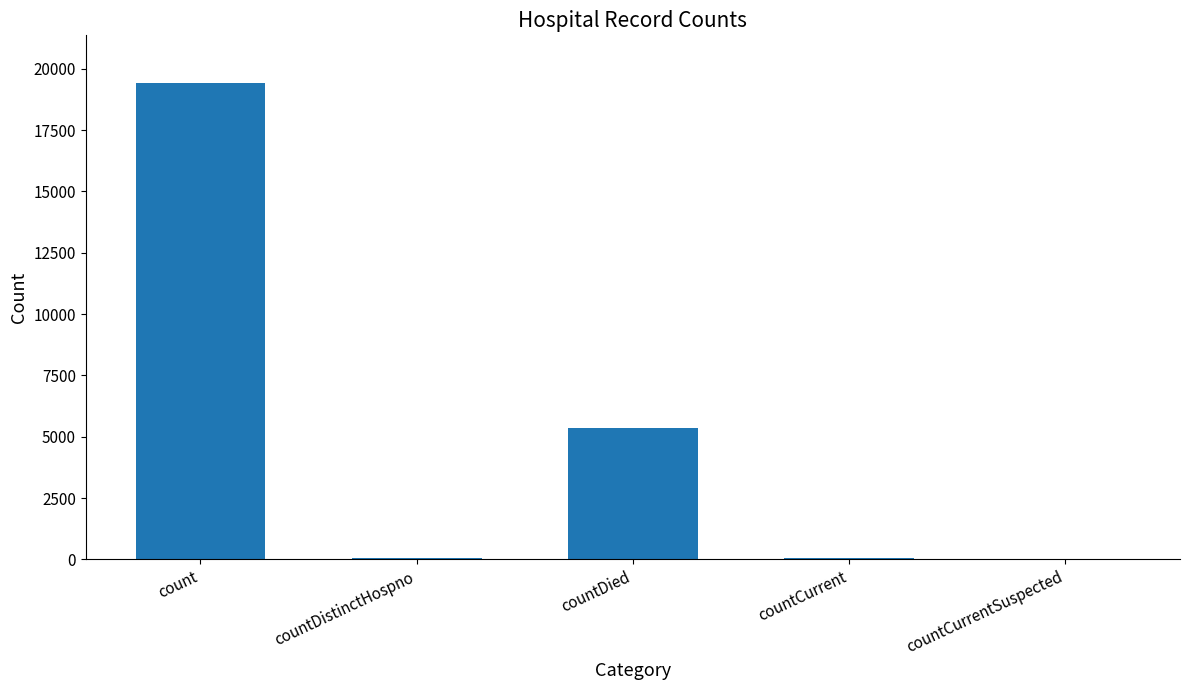

Where is the data nearest to the value 9710?

countDied